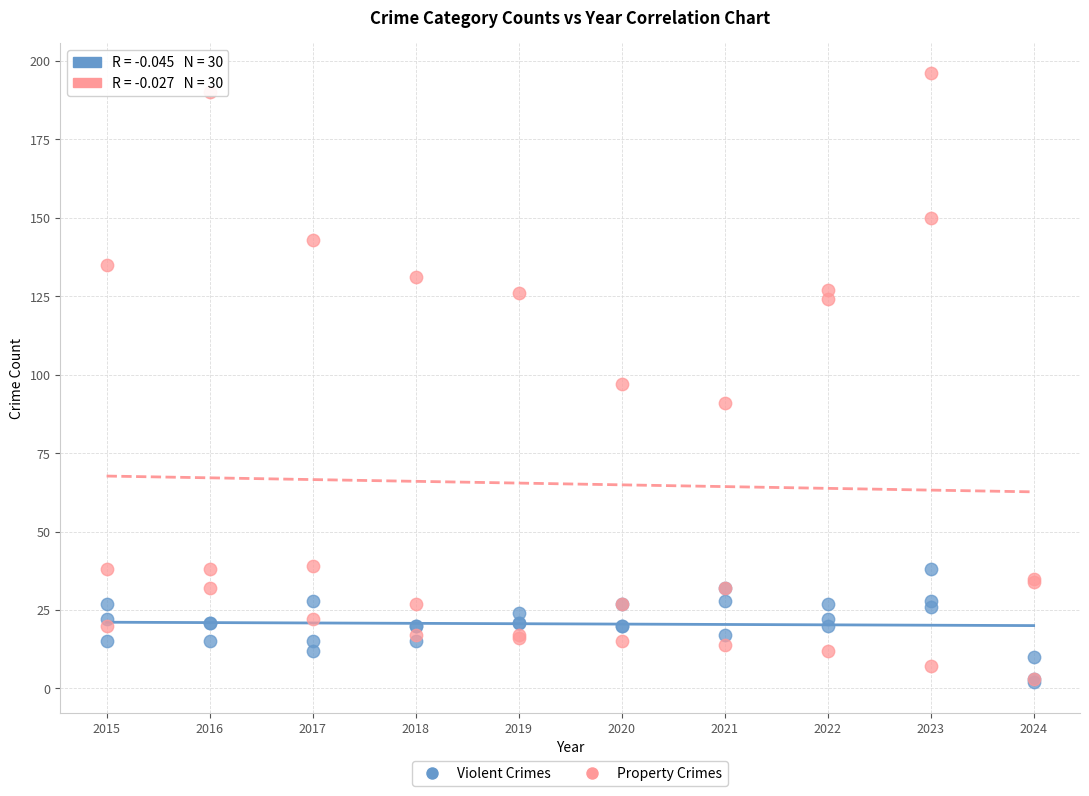

What are all the series names shown in the legend?

Violent Crimes, Property Crimes